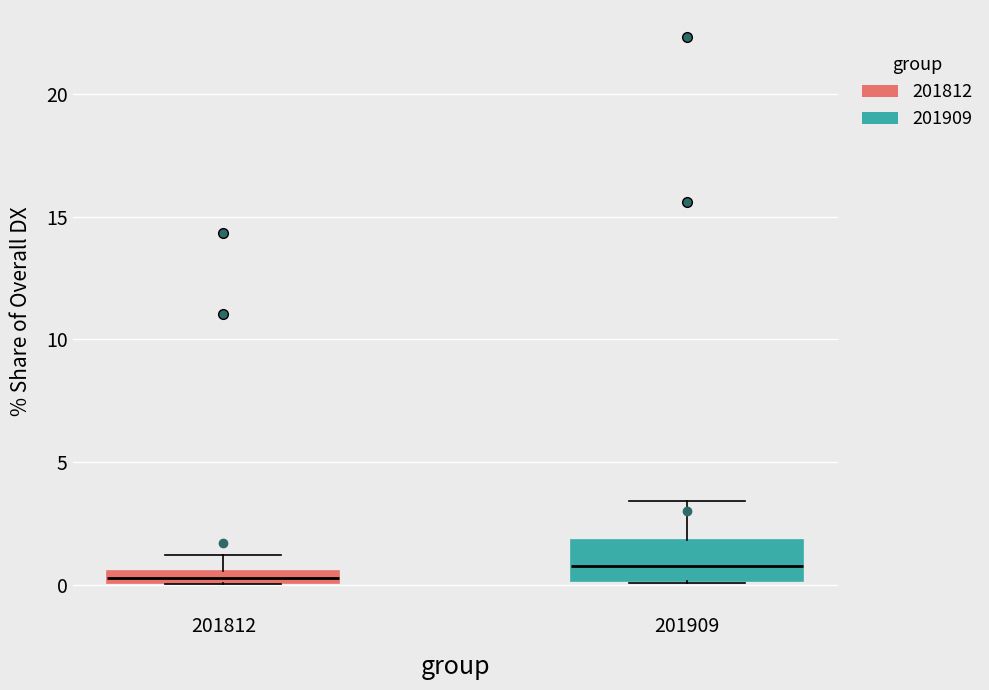

Where does the upper whisker of the box at x = 201812 end on the y-axis? The values are not printed on the chart, so give them approximately, as read against the axis.

1.0